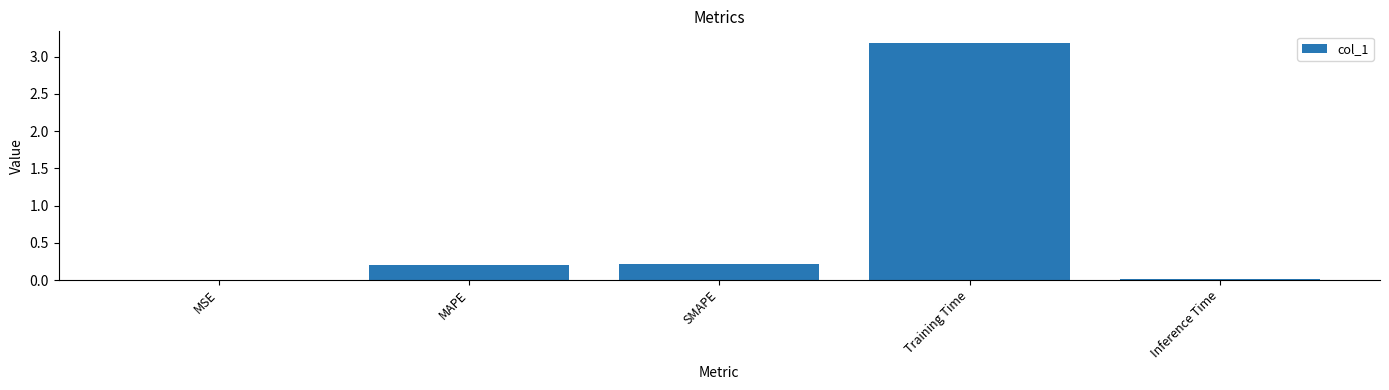

What is the maximum value shown in the chart?

3.2